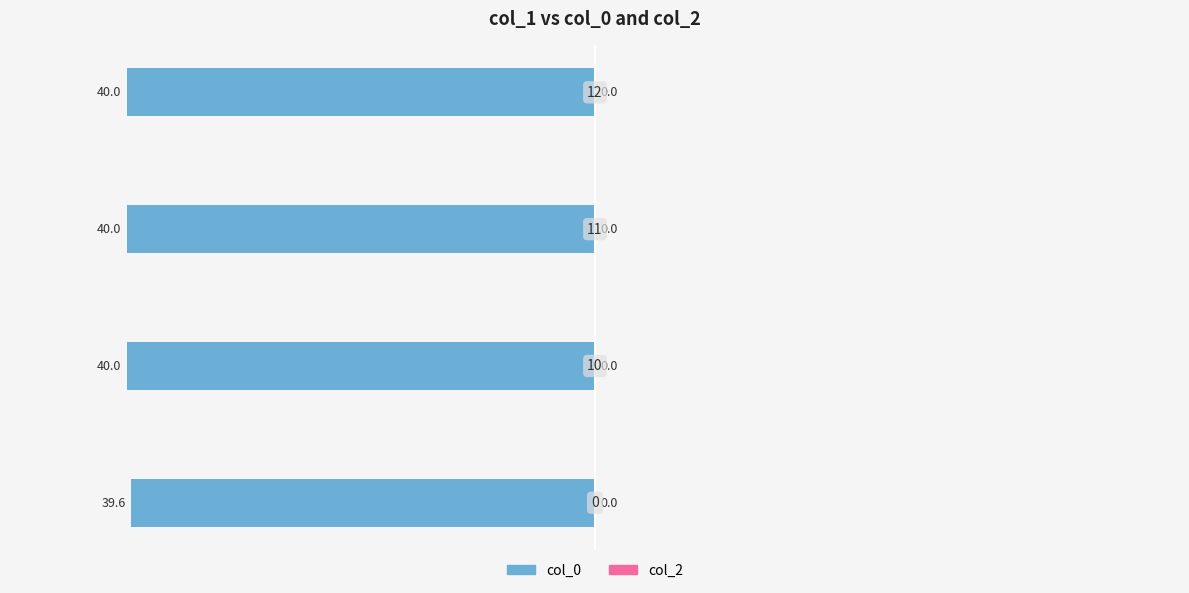

Does the chart contain any negative values?

Yes